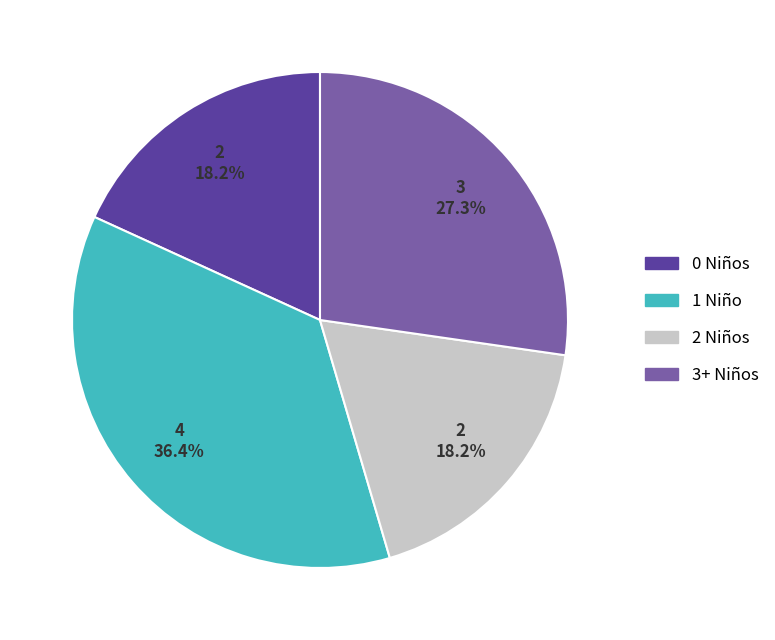

Is 1 Niño the majority of the pie?

No